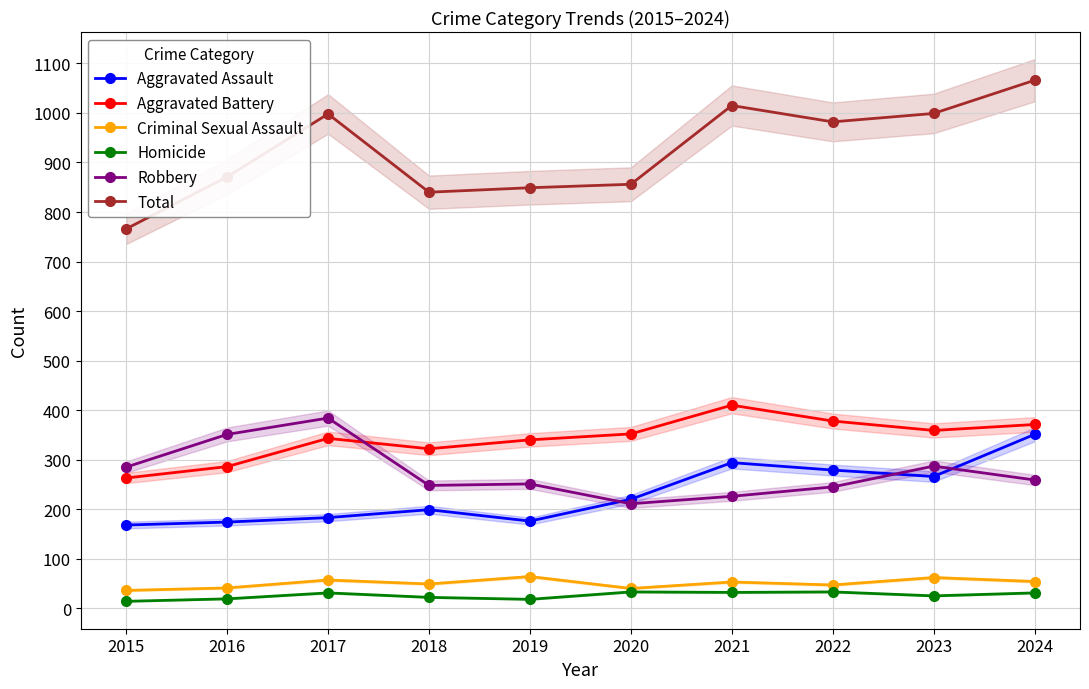

Reading right to left, list all the values displayed in this chart.

Aggravated Assault: 2024=351	2023=266	2022=279	2021=294	2020=220	2019=176	2018=199	2017=183	2016=174	2015=168
Aggravated Battery: 2024=371	2023=359	2022=378	2021=410	2020=352	2019=340	2018=322	2017=343	2016=286	2015=263
Criminal Sexual Assault: 2024=54	2023=62	2022=47	2021=53	2020=40	2019=64	2018=49	2017=57	2016=41	2015=36
Homicide: 2024=31	2023=25	2022=33	2021=32	2020=33	2019=18	2018=22	2017=31	2016=19	2015=14
Robbery: 2024=259	2023=287	2022=245	2021=226	2020=211	2019=251	2018=248	2017=384	2016=351	2015=285
Total: 2024=1066	2023=999	2022=982	2021=1015	2020=856	2019=849	2018=840	2017=998	2016=871	2015=766